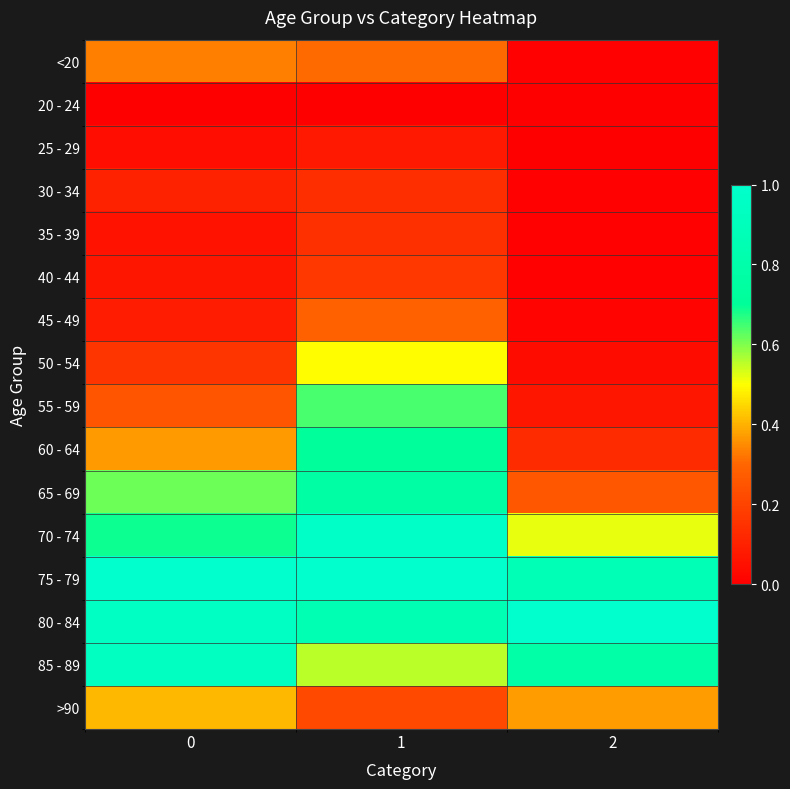

Between 1 and 2, which is larger?

1